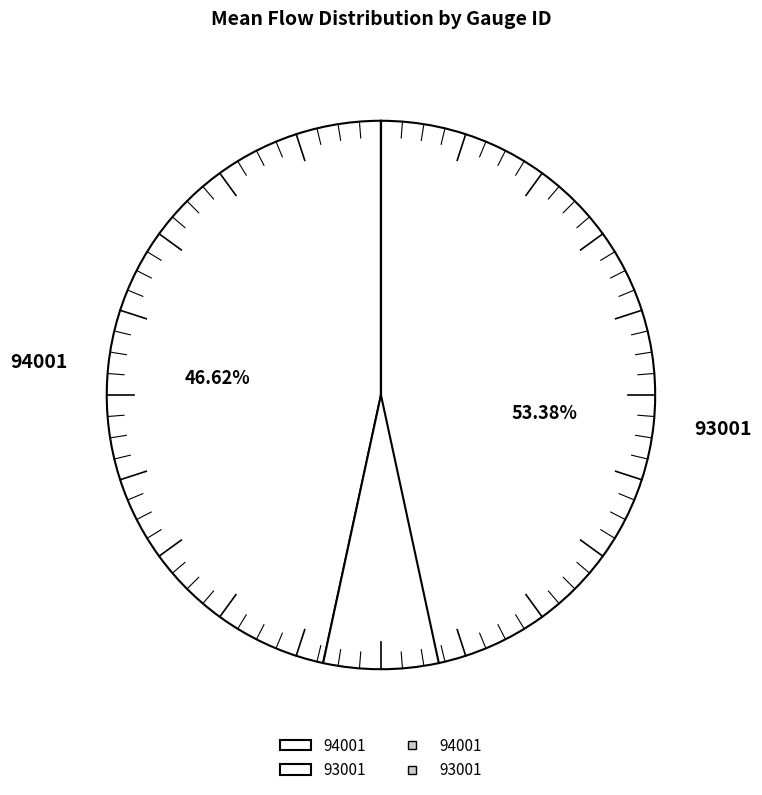

True or false: 94001 accounts for 47% of the total.

True